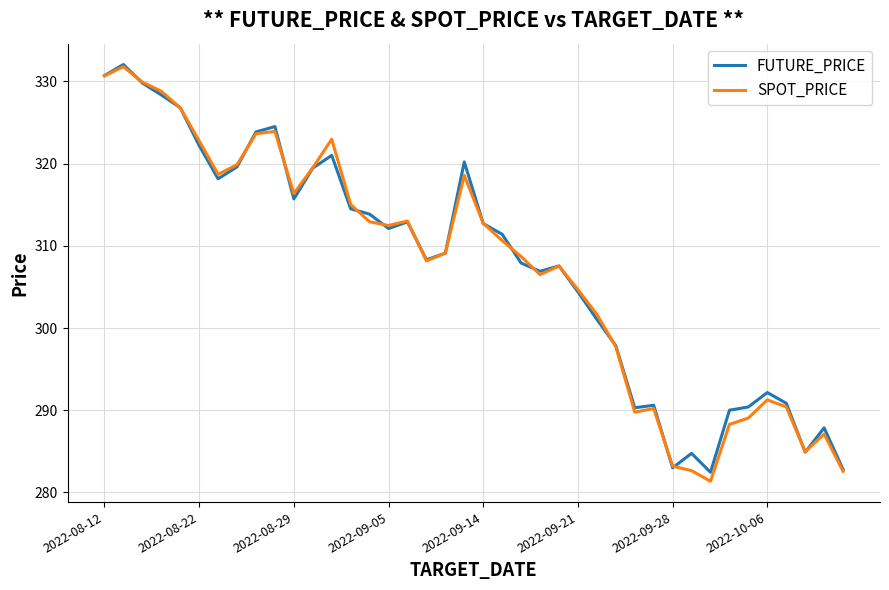

What is the highest value of the SPOT_PRICE series?

331.8